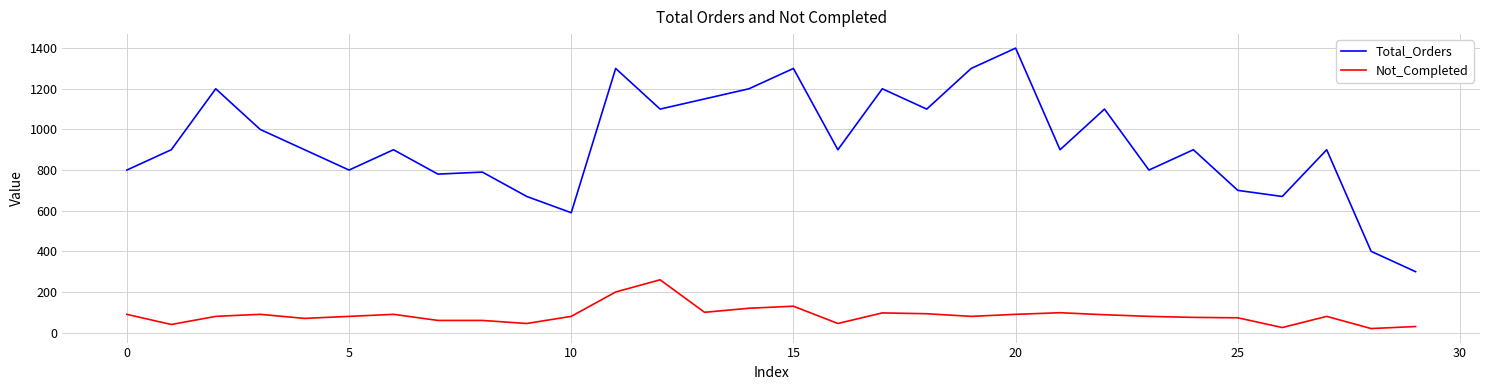

Rank the series by their average value, from lowest to highest.

Not_Completed, Total_Orders